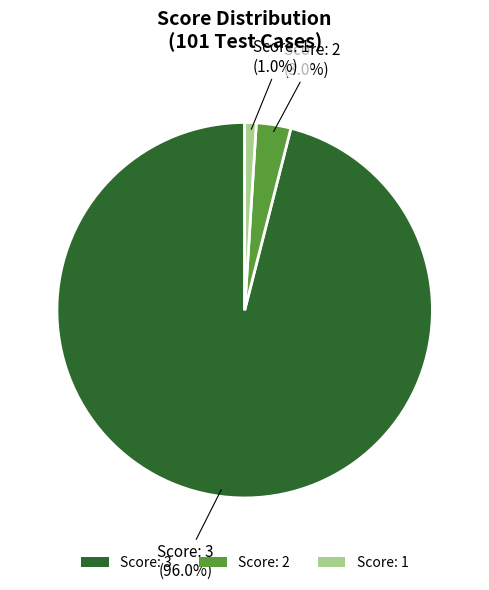

Is there any slice that represents more than half of the pie?

Yes